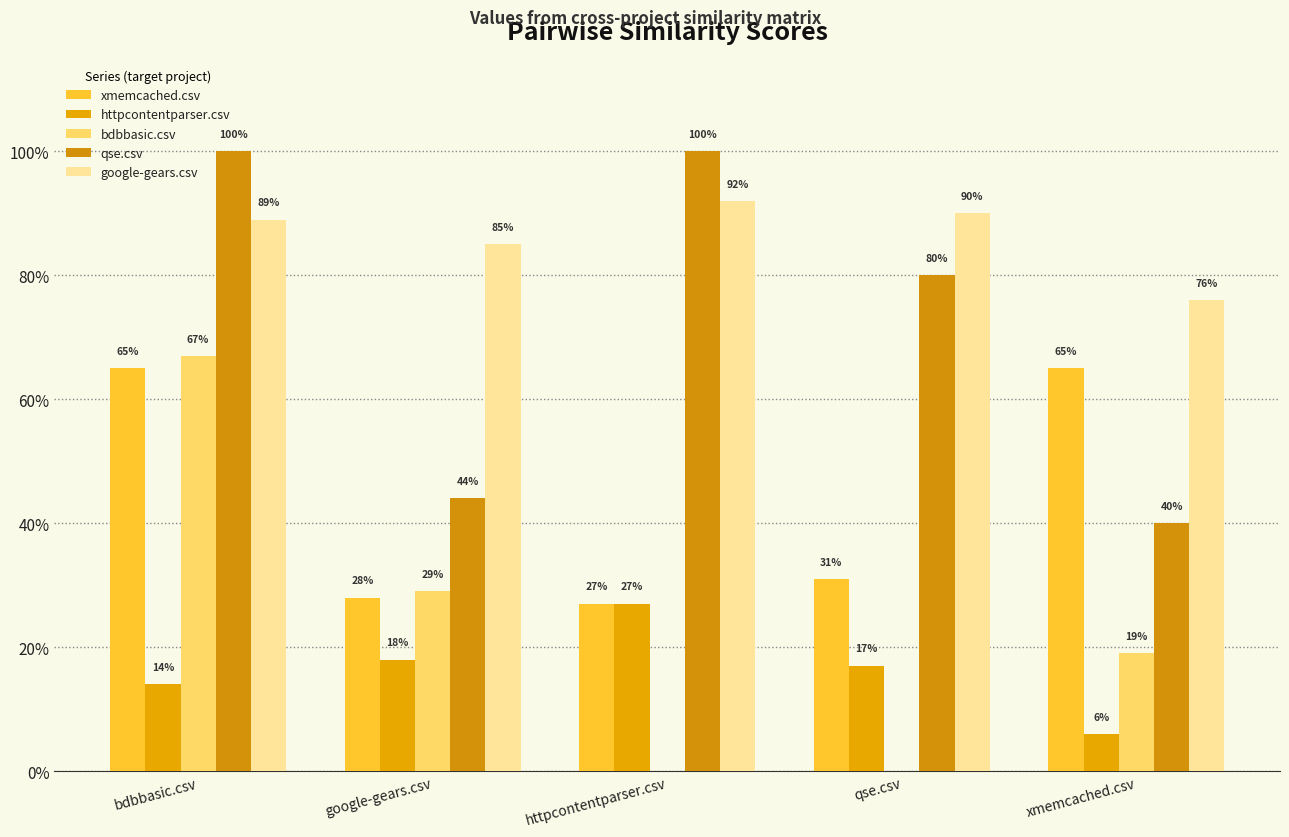

What is the value of the qse.csv bar at the 4th from the left?

0.8